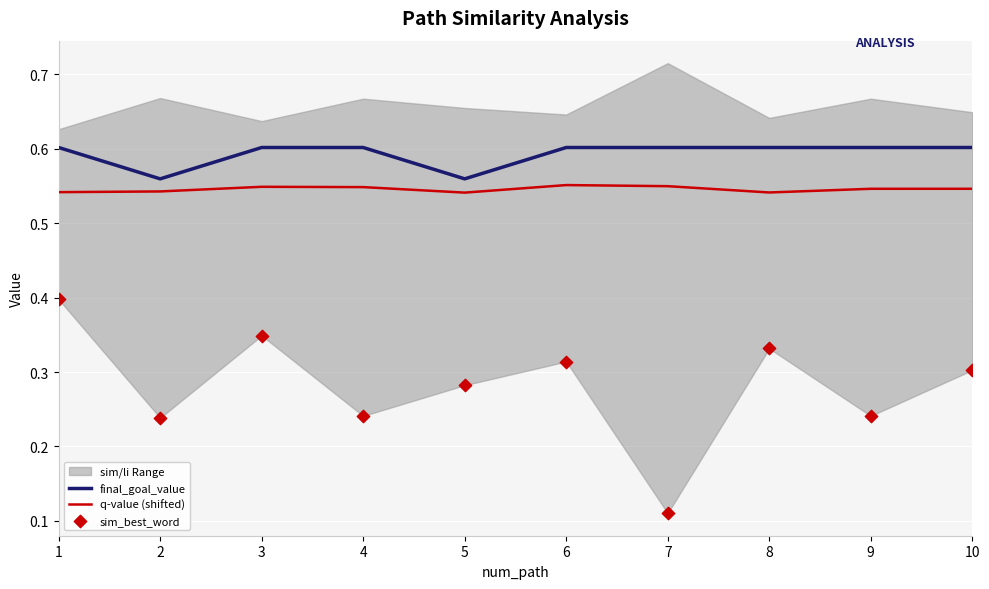

At how many categories does at least one series exceed 0?

10